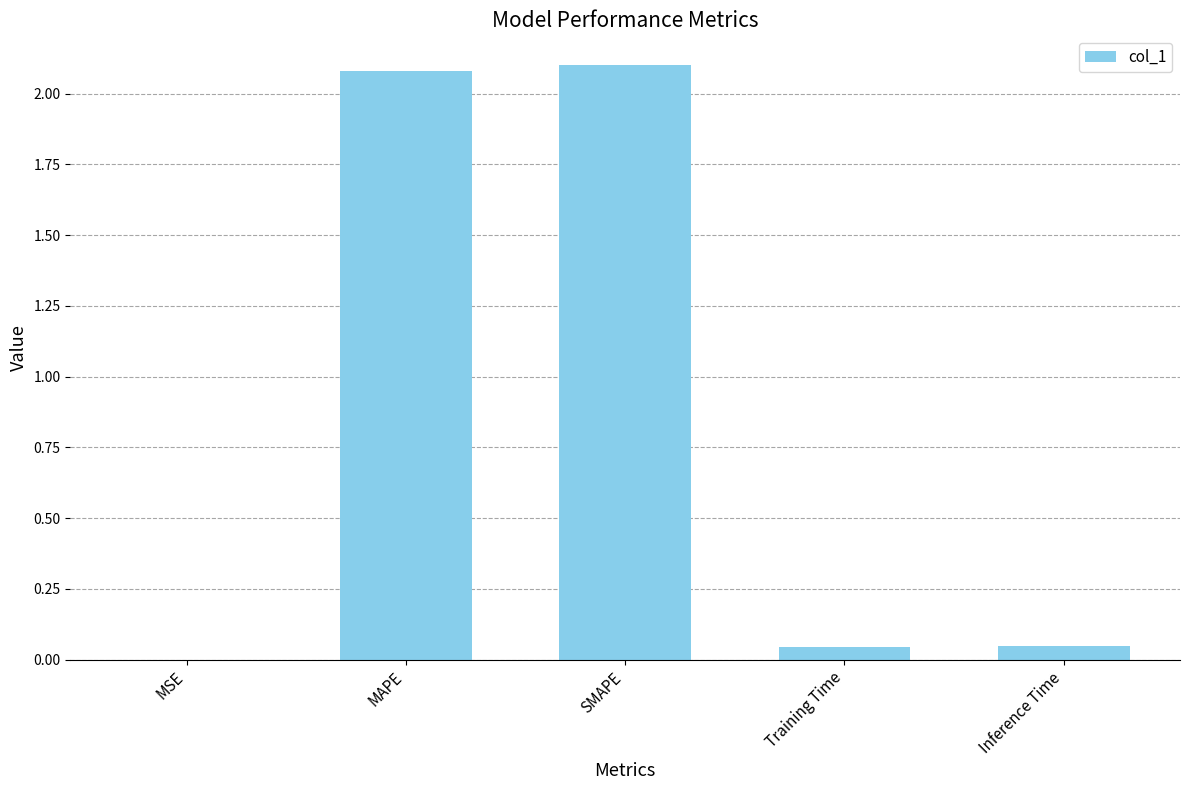

Which has a higher value, SMAPE or Inference Time?

SMAPE